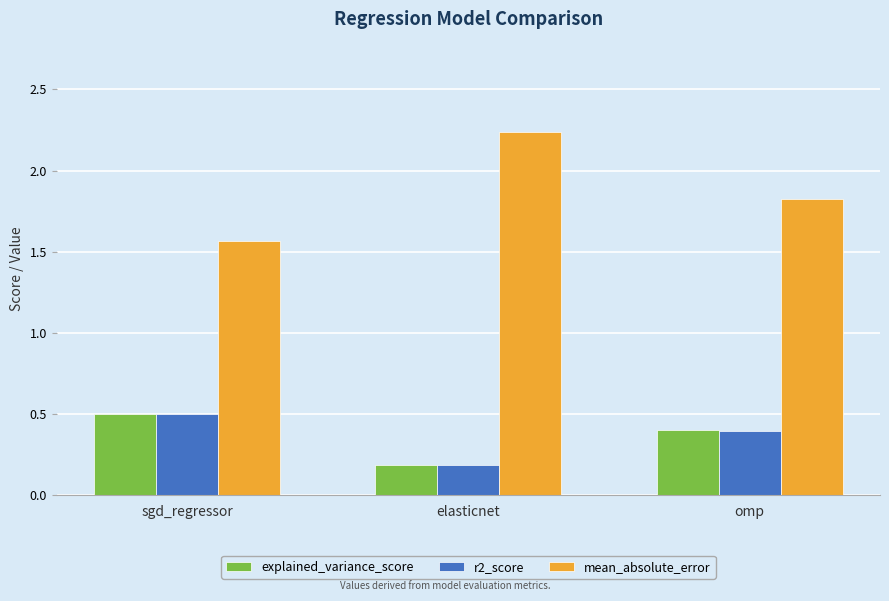

Which category has the highest value in the r2_score series?

sgd_regressor